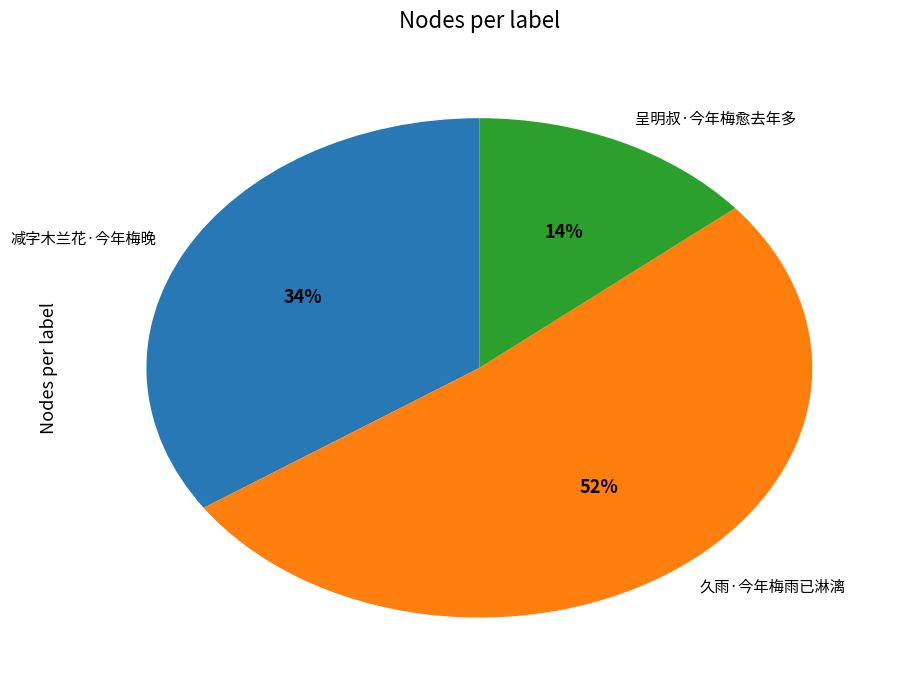

Approximately how many times larger is the value at 呈明叔·今年梅愈去年多 compared to 减字木兰花·今年梅晚?

0.4